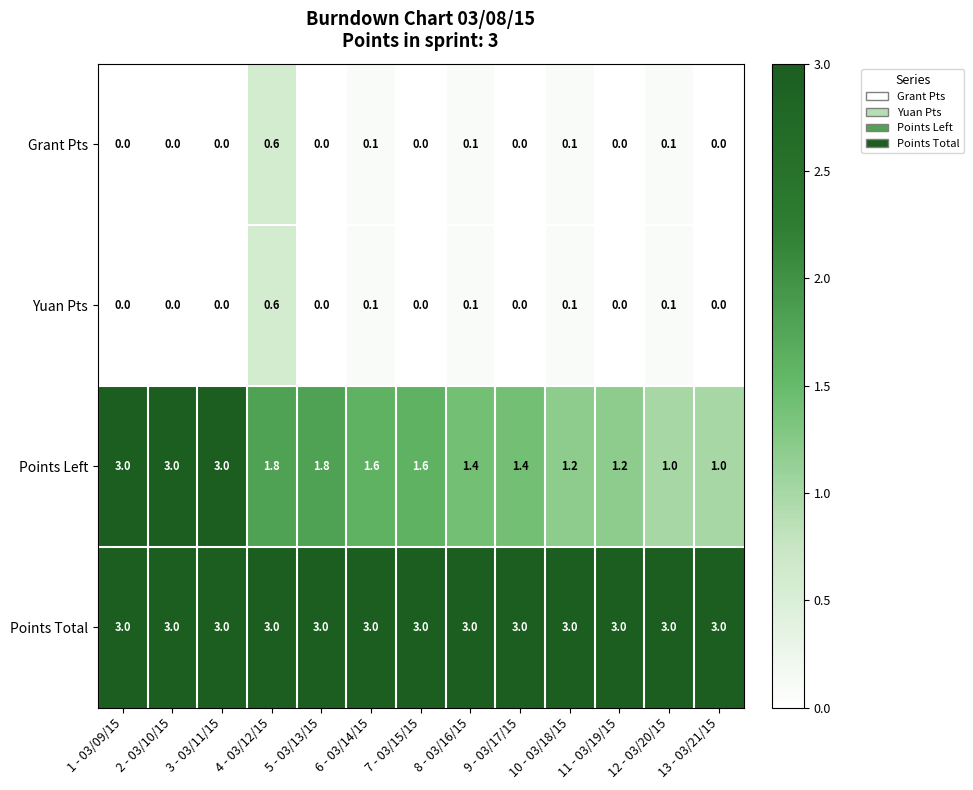

What value does the Points Left series have at 12 - 03/20/15?

1.0